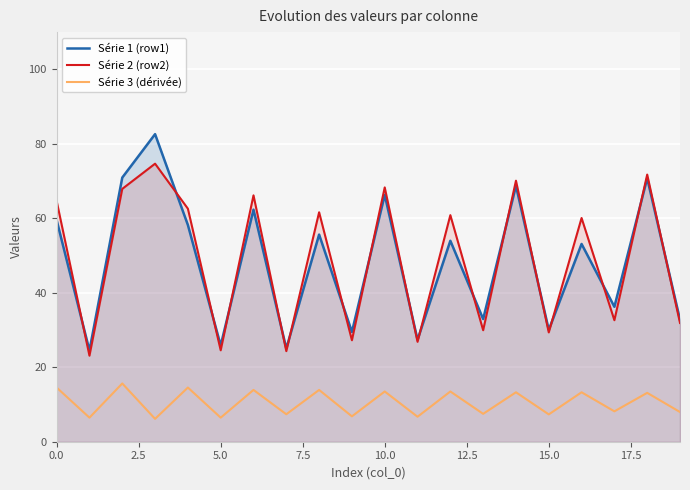

What is the difference between the maximum and minimum values in the Série 1 (row1) series?

58.1